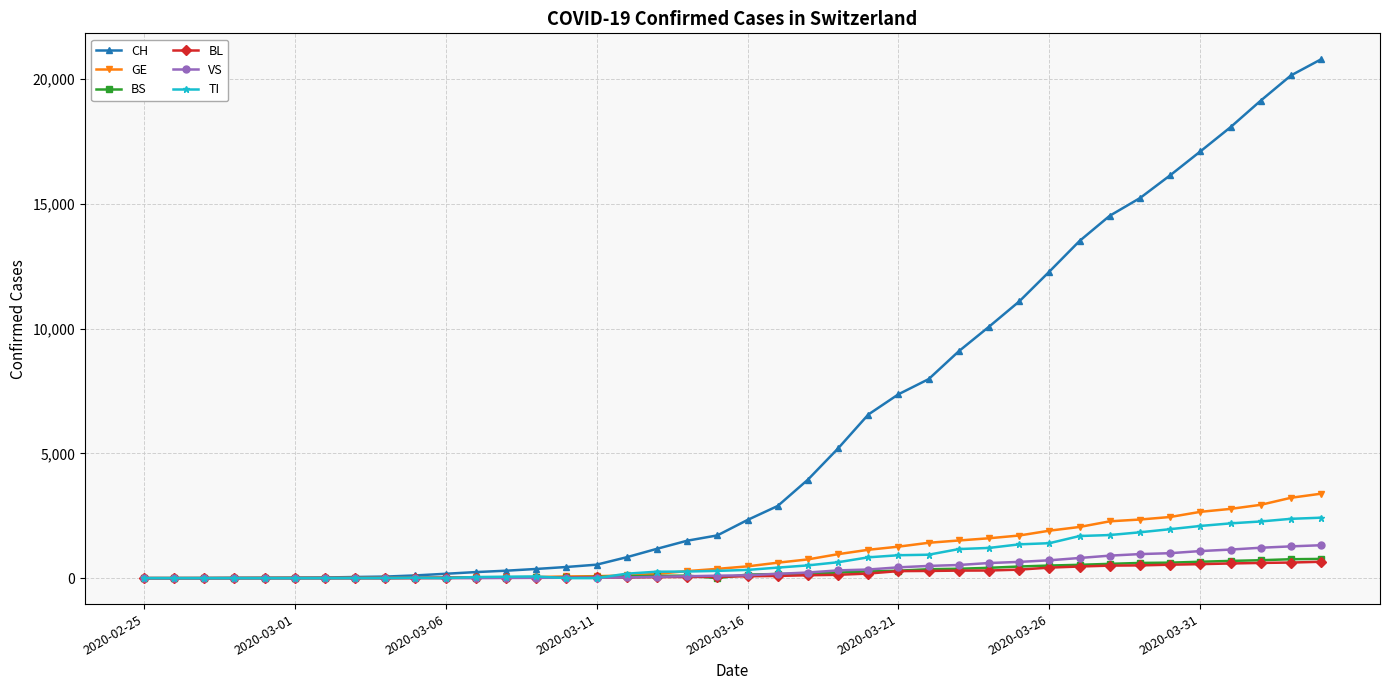

What is the maximum value for TI?

2422